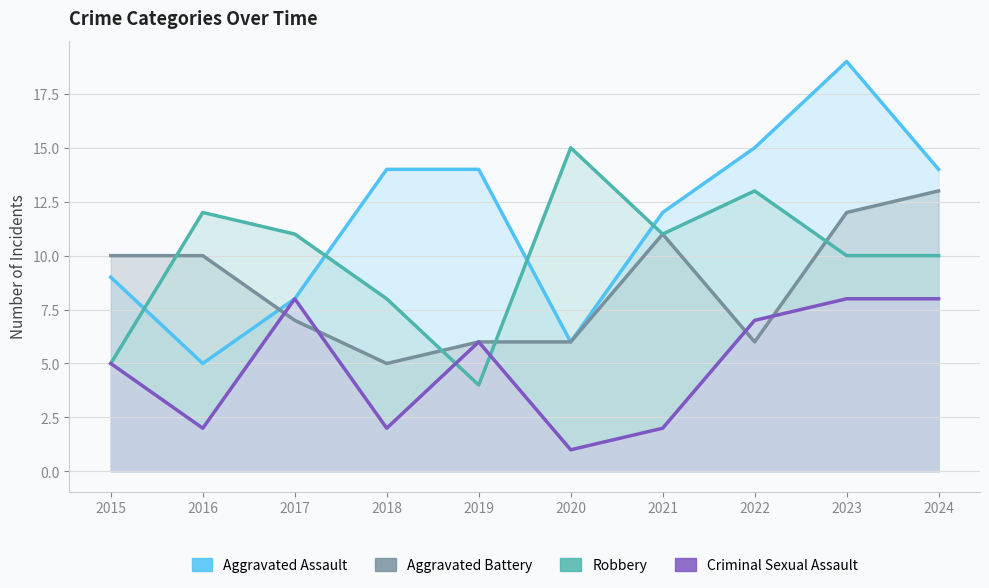

True or false: Criminal Sexual Assault has more than 1 points higher than both neighbors.

True